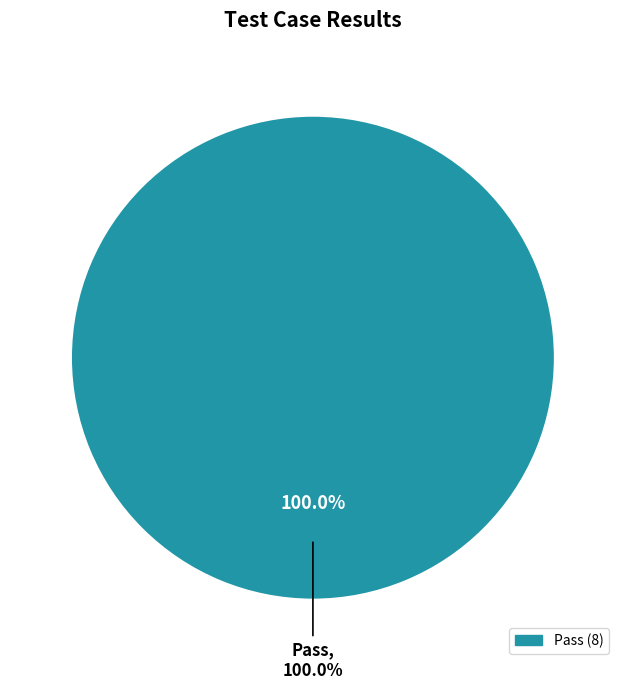

Does Pass represent more than half of the total?

Yes